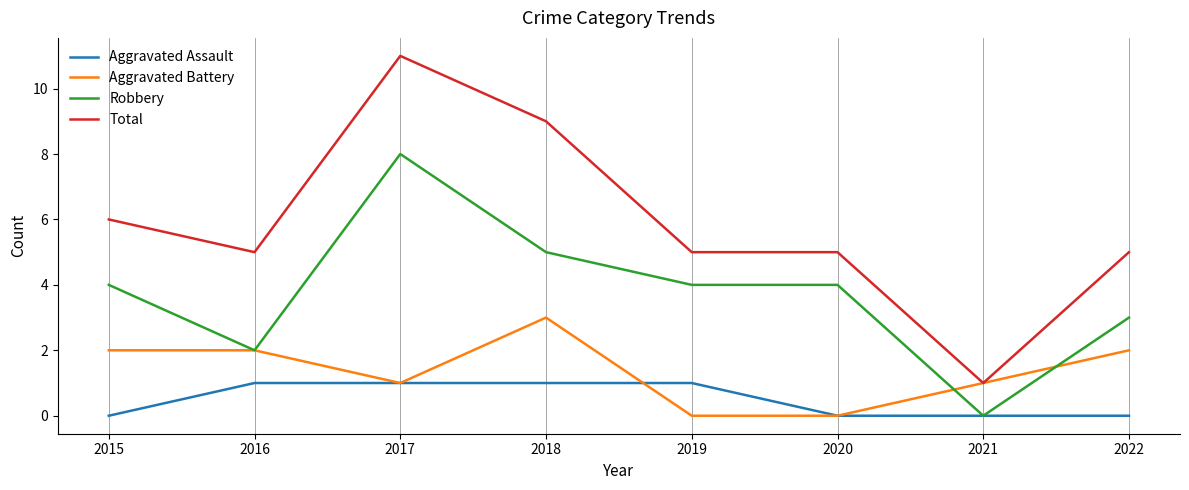

True or false: Total and Robbery cross at least once.

False